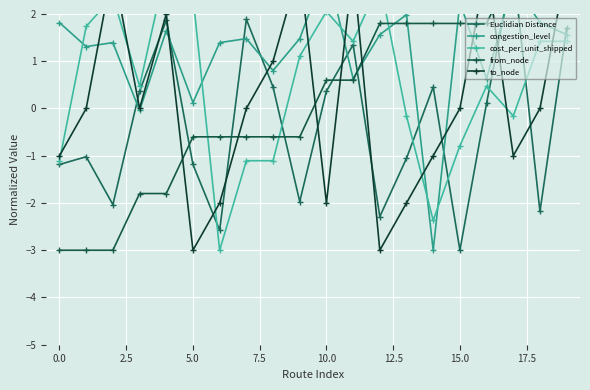

Is the value of to_node at 17 greater than the value of congestion_level at 12.5?

No